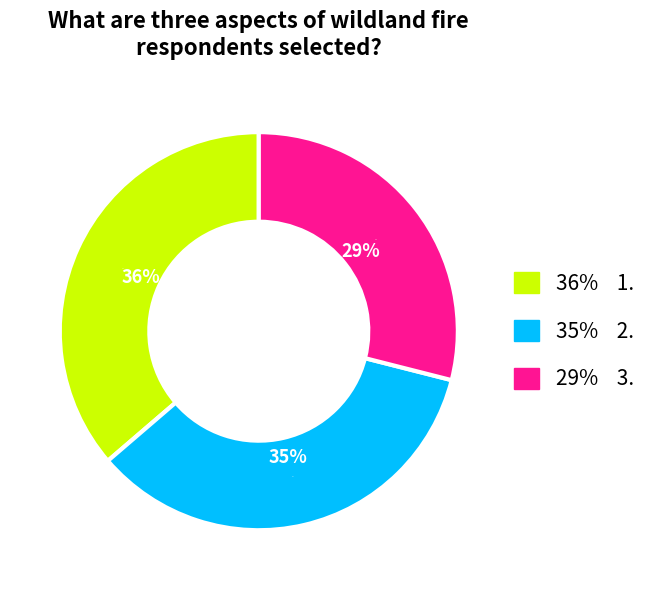

Which has a higher value, 1. or 3.?

1.